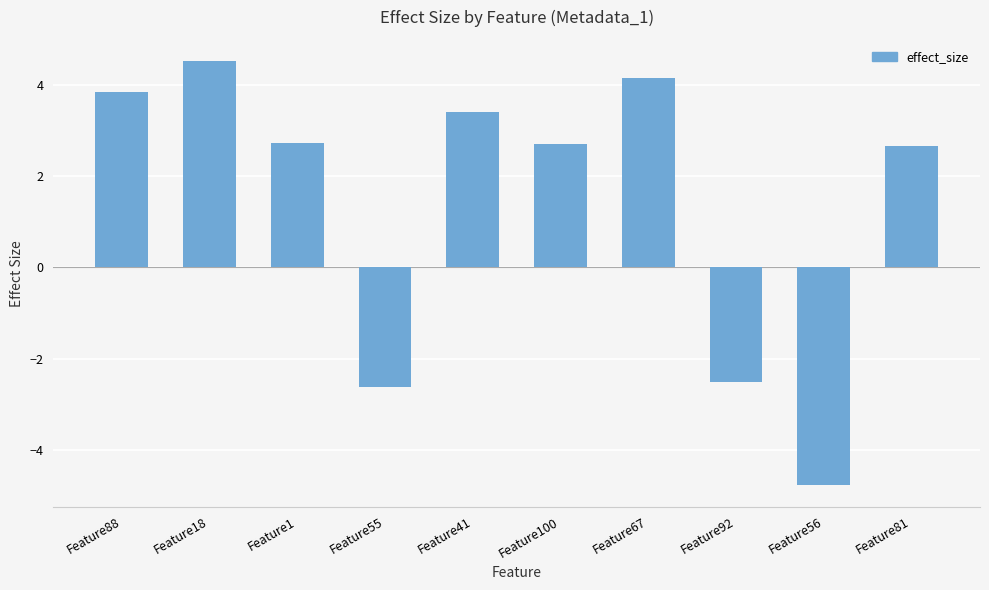

At which category does the chart reach its peak across all series?

Feature18